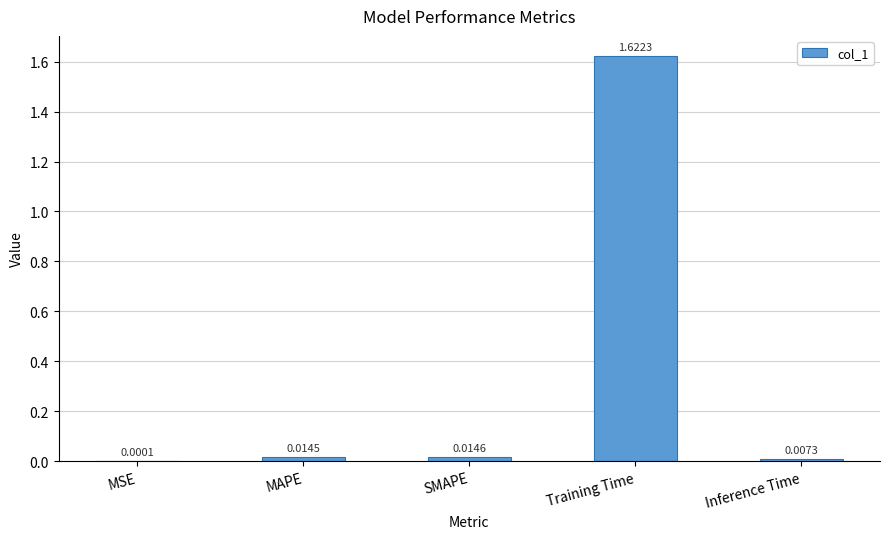

At which category does the chart reach its peak across all series?

Training Time